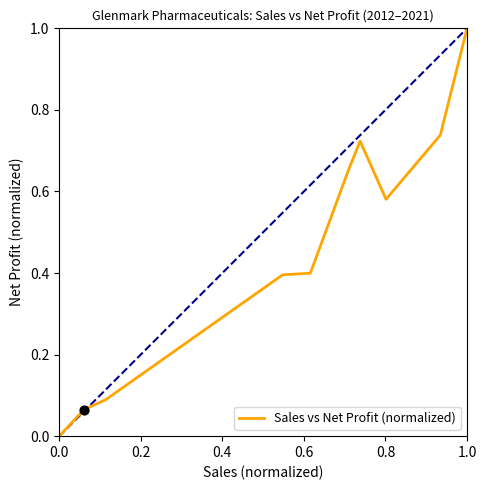

What is the greatest value displayed?

1.0